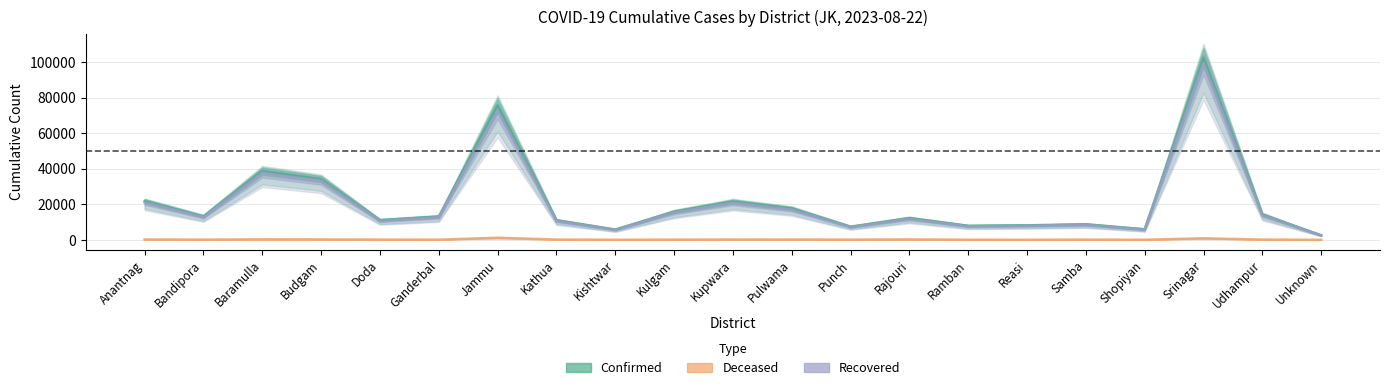

Reading left to right, what are all the values shown in this chart?

cumulativeConfirmedNumberForDistrict: 21709.9	13153.9	38656.4	34123.6	11036.3	13045.1	75554.1	10975.9	5785.5	15760.7	21471.8	17580.7	7391.6	12190.4	7860.4	8133.8	8722.5	5932.5	102453.5	14201.1	2541.7
cumulativeDeceasedNumberForDistrict: 208.0	113.0	288.8	225.1	136.8	81.7	1174.2	161.5	43.7	114.9	165.3	190.9	105.4	237.5	65.5	46.5	121.6	57.0	866.4	141.5	6.6
cumulativeRecoveredNumberForDistrict: 21043.8	12762.8	37546.6	33173.1	10667.9	12686.3	72799.1	10583.3	5619.2	15306.2	20850.8	17019.7	7131.7	11700.8	7628.5	7914.3	8418.4	5750.3	99411.1	13760.1	2506.1